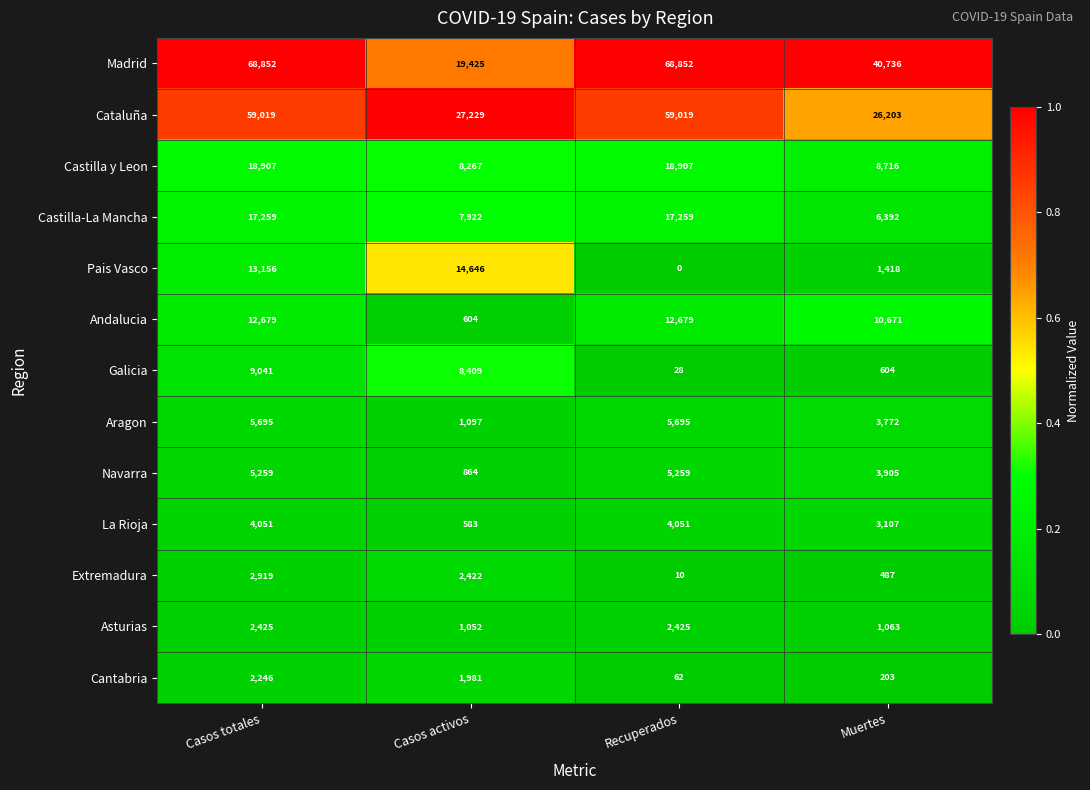

The value of Aragon at Recuperados is 5695. True or false?

True